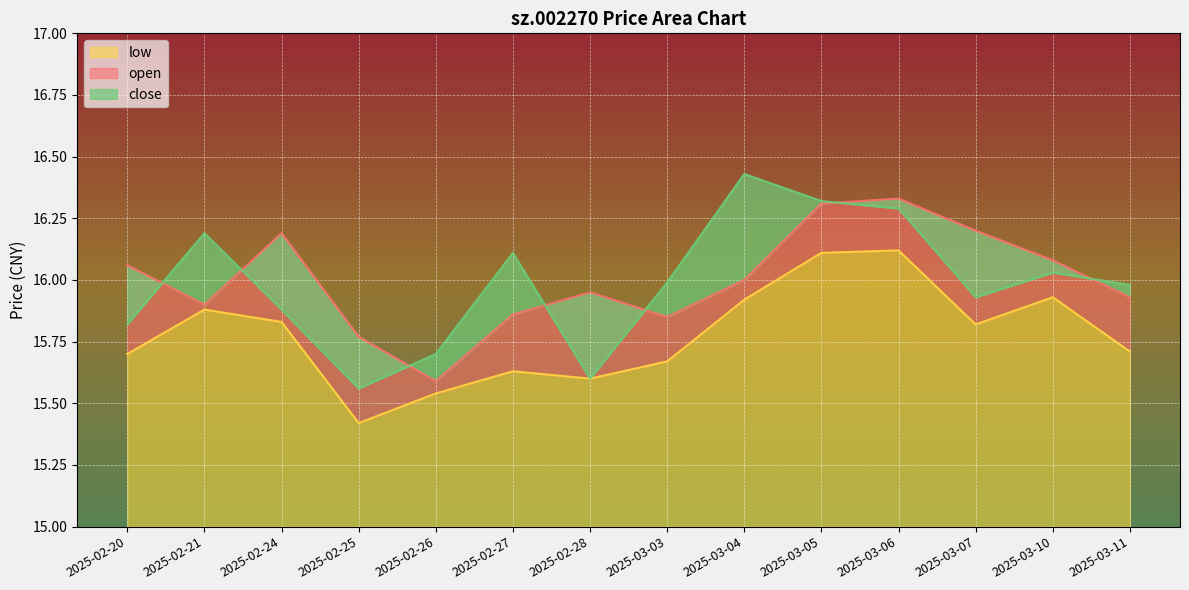

Count the number of data series in this chart.

3